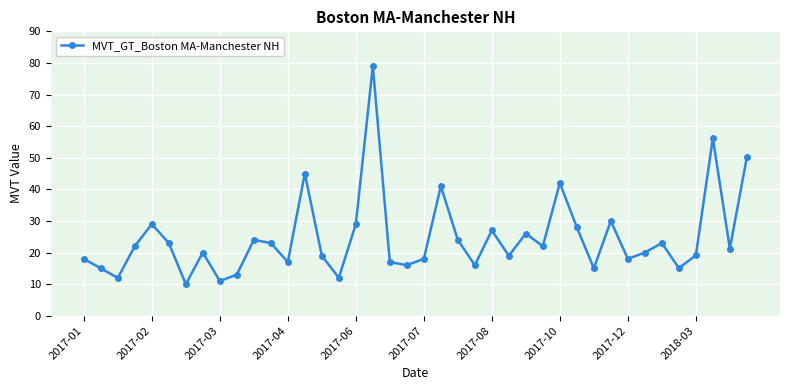

What is the greatest value displayed?

79.0